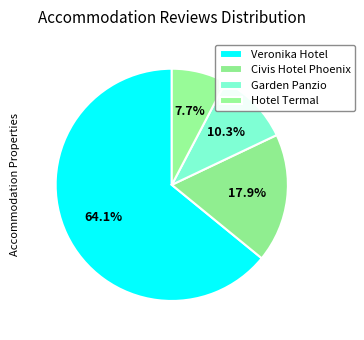

What is the largest slice in the pie chart?

Veronika Hotel